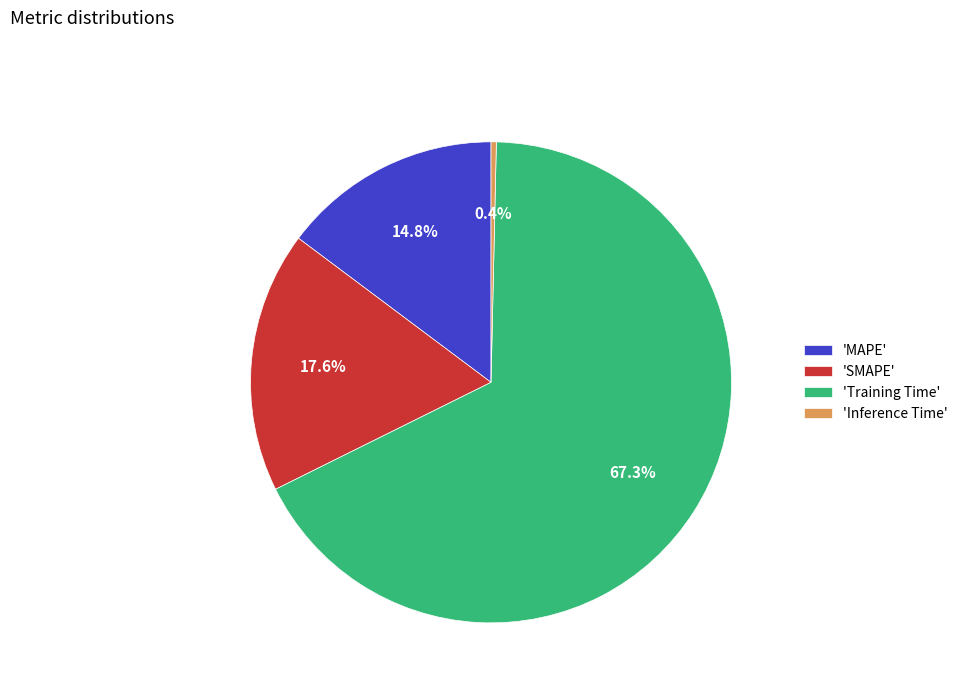

Which has a higher value, 'Inference Time' or 'MAPE'?

'MAPE'